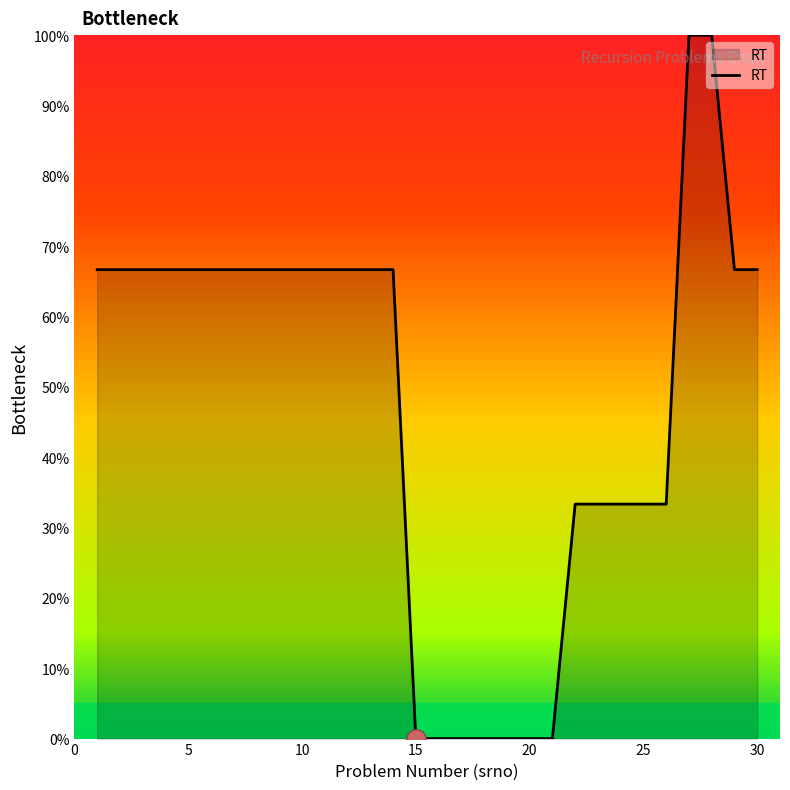

What is the difference between the maximum and second lowest values?

100.0